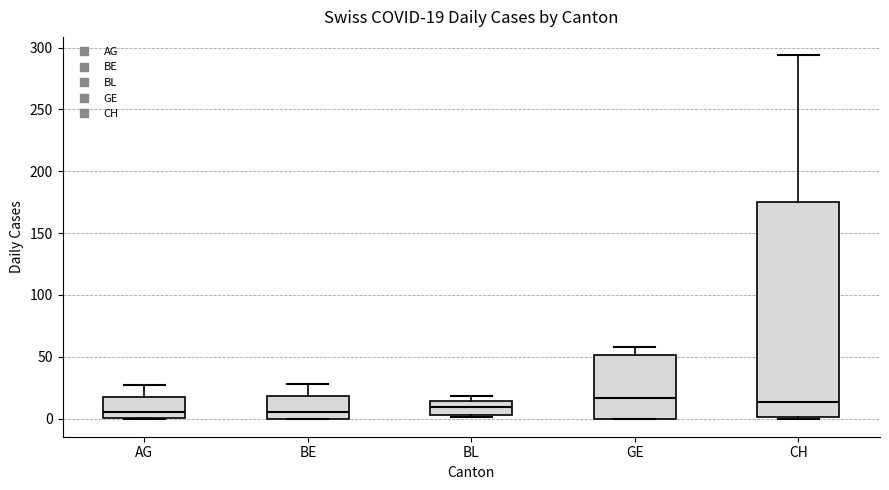

Which box is the tallest, from its lower edge to its upper edge?

CH